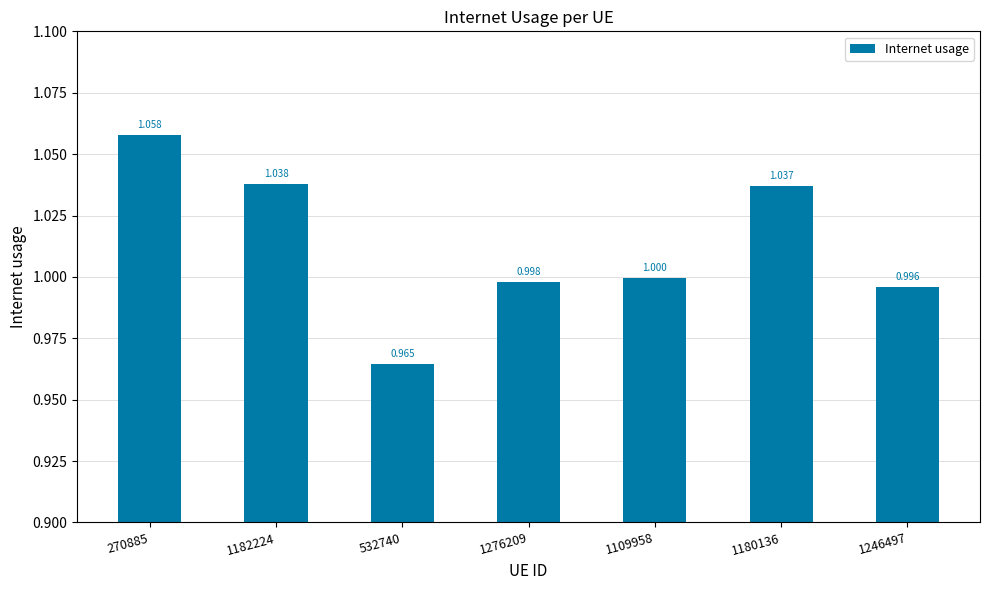

The chart shows a value of 1.8 at 1246497. True or false?

False